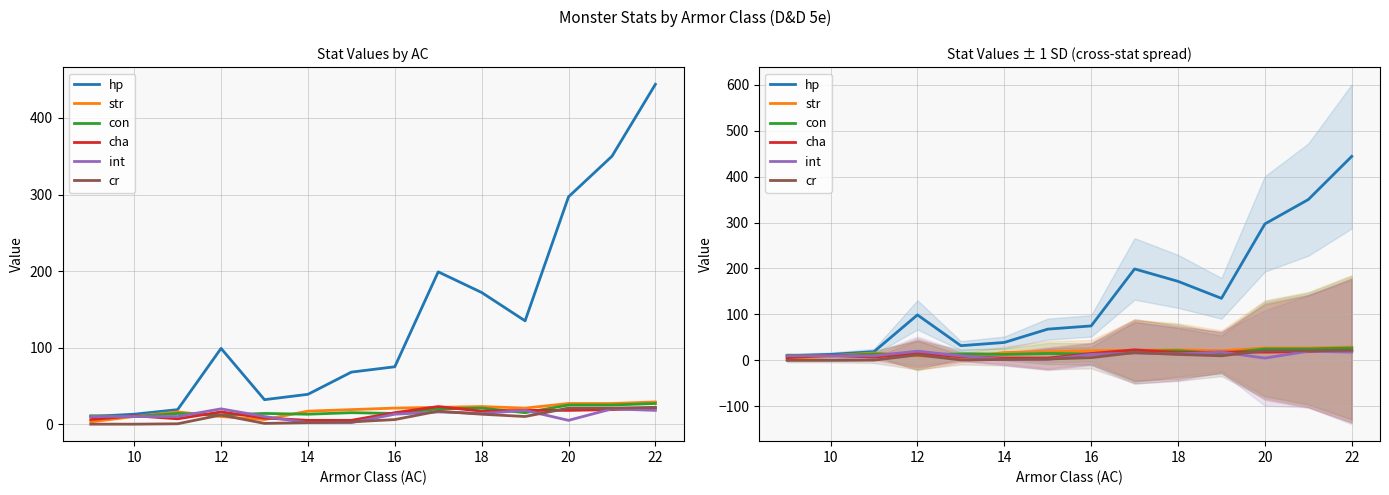

Between 24 and 9, which series saw the biggest shift?

hp